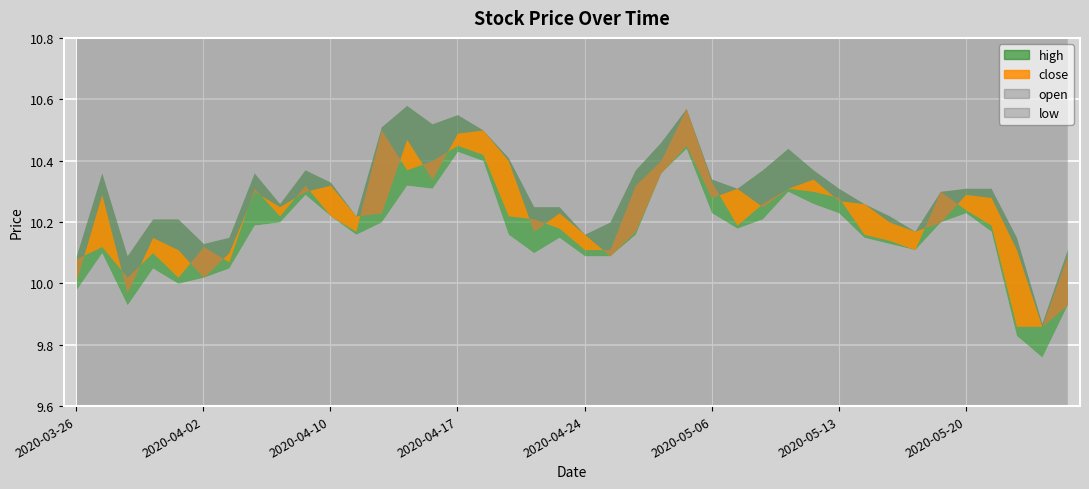

Reading left to right, list all the values displayed in this chart.

close: 20200326=10.1	20200327=10.1	20200330=10.0	20200331=10.1	20200401=10.0	20200402=10.1	20200403=10.1	20200407=10.3	20200408=10.2	20200409=10.3	20200410=10.2	20200413=10.2	20200414=10.5	20200415=10.4	20200416=10.4	20200417=10.4	20200420=10.4	20200421=10.2	20200422=10.2	20200423=10.2	20200424=10.1	20200427=10.1	20200428=10.3	20200429=10.4	20200430=10.6	20200506=10.3	20200507=10.2	20200508=10.3	20200511=10.3	20200512=10.3	20200513=10.3	20200514=10.2	20200515=10.1	20200518=10.1	20200519=10.3	20200520=10.2	20200521=10.2	20200522=9.9	20200525=9.9	20200526=10.1
open: 20200326=10.0	20200327=10.3	20200330=10.0	20200331=10.2	20200401=10.1	20200402=10.0	20200403=10.1	20200407=10.3	20200408=10.2	20200409=10.3	20200410=10.3	20200413=10.2	20200414=10.2	20200415=10.5	20200416=10.3	20200417=10.5	20200420=10.5	20200421=10.4	20200422=10.2	20200423=10.2	20200424=10.2	20200427=10.1	20200428=10.2	20200429=10.4	20200430=10.4	20200506=10.3	20200507=10.3	20200508=10.2	20200511=10.3	20200512=10.3	20200513=10.3	20200514=10.3	20200515=10.2	20200518=10.2	20200519=10.2	20200520=10.3	20200521=10.3	20200522=10.1	20200525=9.9	20200526=9.9
high: 20200326=10.1	20200327=10.4	20200330=10.1	20200331=10.2	20200401=10.2	20200402=10.1	20200403=10.2	20200407=10.4	20200408=10.3	20200409=10.4	20200410=10.3	20200413=10.2	20200414=10.5	20200415=10.6	20200416=10.5	20200417=10.6	20200420=10.5	20200421=10.4	20200422=10.2	20200423=10.2	20200424=10.2	20200427=10.2	20200428=10.4	20200429=10.5	20200430=10.6	20200506=10.3	20200507=10.3	20200508=10.4	20200511=10.4	20200512=10.4	20200513=10.3	20200514=10.3	20200515=10.2	20200518=10.2	20200519=10.3	20200520=10.3	20200521=10.3	20200522=10.2	20200525=9.9	20200526=10.1
low: 20200326=10.0	20200327=10.1	20200330=9.9	20200331=10.1	20200401=10.0	20200402=10.0	20200403=10.1	20200407=10.2	20200408=10.2	20200409=10.3	20200410=10.2	20200413=10.2	20200414=10.2	20200415=10.3	20200416=10.3	20200417=10.4	20200420=10.4	20200421=10.2	20200422=10.1	20200423=10.2	20200424=10.1	20200427=10.1	20200428=10.2	20200429=10.4	20200430=10.4	20200506=10.2	20200507=10.2	20200508=10.2	20200511=10.3	20200512=10.3	20200513=10.2	20200514=10.2	20200515=10.1	20200518=10.1	20200519=10.2	20200520=10.2	20200521=10.2	20200522=9.8	20200525=9.8	20200526=9.9